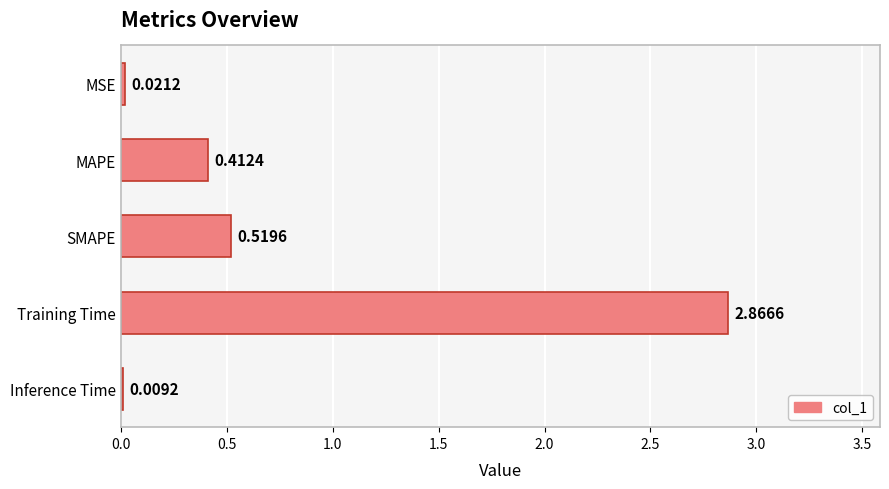

What is the change in value from MSE to SMAPE?

+0.5